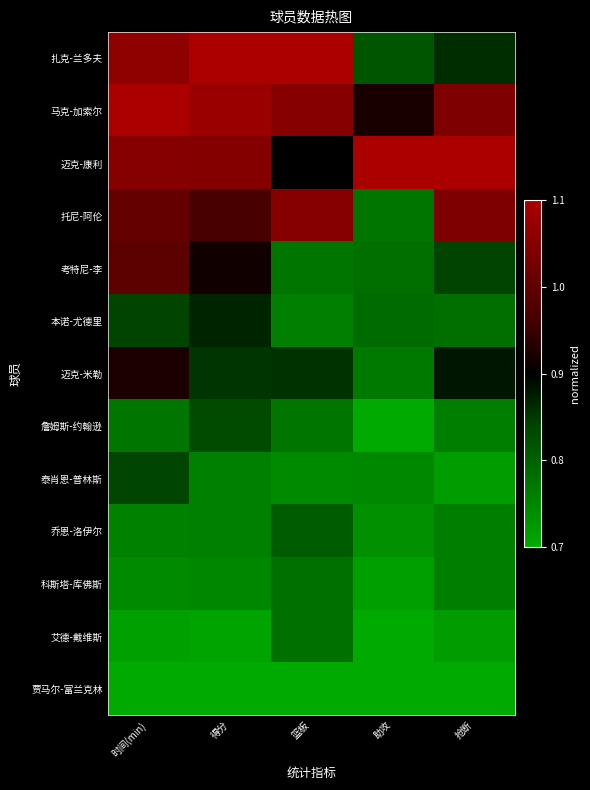

Reading left to right, transcribe all the data shown in this chart.

扎克-兰多夫: 时间(min)=0.9	得分=1.0	篮板=1.0	助攻=0.3	抢断=0.4
马克-加索尔: 时间(min)=1.0	得分=0.9	篮板=0.9	助攻=0.6	抢断=0.8
迈克-康利: 时间(min)=0.9	得分=0.9	篮板=0.5	助攻=1.0	抢断=1.0
托尼-阿伦: 时间(min)=0.8	得分=0.7	篮板=0.9	助攻=0.2	抢断=0.8
考特尼-李: 时间(min)=0.7	得分=0.5	篮板=0.2	助攻=0.2	抢断=0.3
本诺-尤德里: 时间(min)=0.3	得分=0.4	篮板=0.1	助攻=0.2	抢断=0.2
迈克-米勒: 时间(min)=0.6	得分=0.4	篮板=0.4	助攻=0.2	抢断=0.5
詹姆斯-约翰逊: 时间(min)=0.2	得分=0.3	篮板=0.2	助攻=0.0	抢断=0.1
泰肖恩-普林斯: 时间(min)=0.3	得分=0.1	篮板=0.1	助攻=0.1	抢断=0.1
乔恩-洛伊尔: 时间(min)=0.1	得分=0.1	篮板=0.3	助攻=0.1	抢断=0.1
科斯塔-库佛斯: 时间(min)=0.1	得分=0.1	篮板=0.2	助攻=0.0	抢断=0.1
艾德-戴维斯: 时间(min)=0.0	得分=0.0	篮板=0.2	助攻=0.0	抢断=0.1
贾马尔-富兰克林: 时间(min)=0.0	得分=0.0	篮板=0.0	助攻=0.0	抢断=0.0